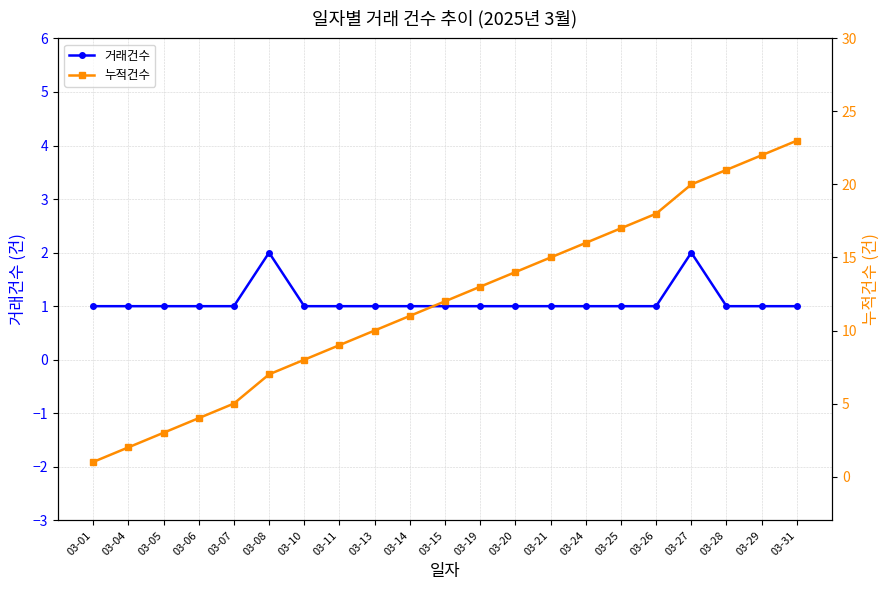

Which has a higher value, 03-11 or 03-27?

03-27